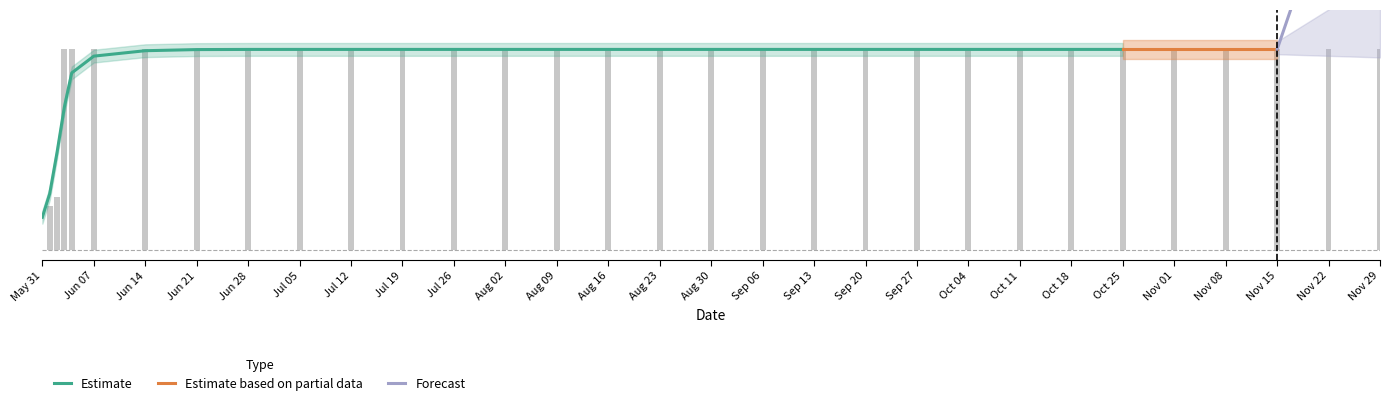

How many values are above zero?

30